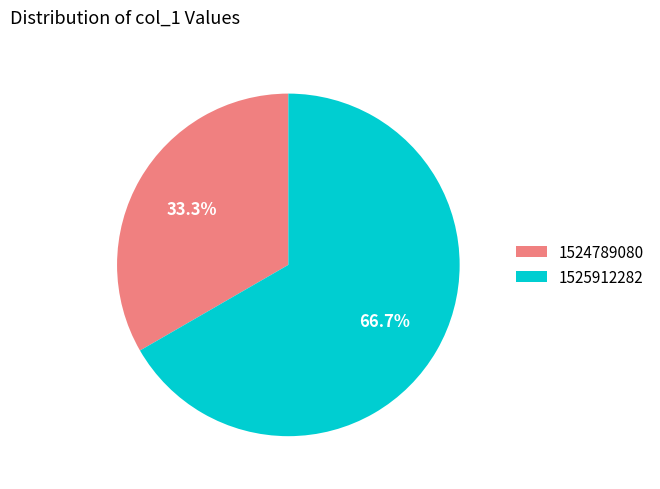

Is there any slice that represents more than half of the pie?

Yes